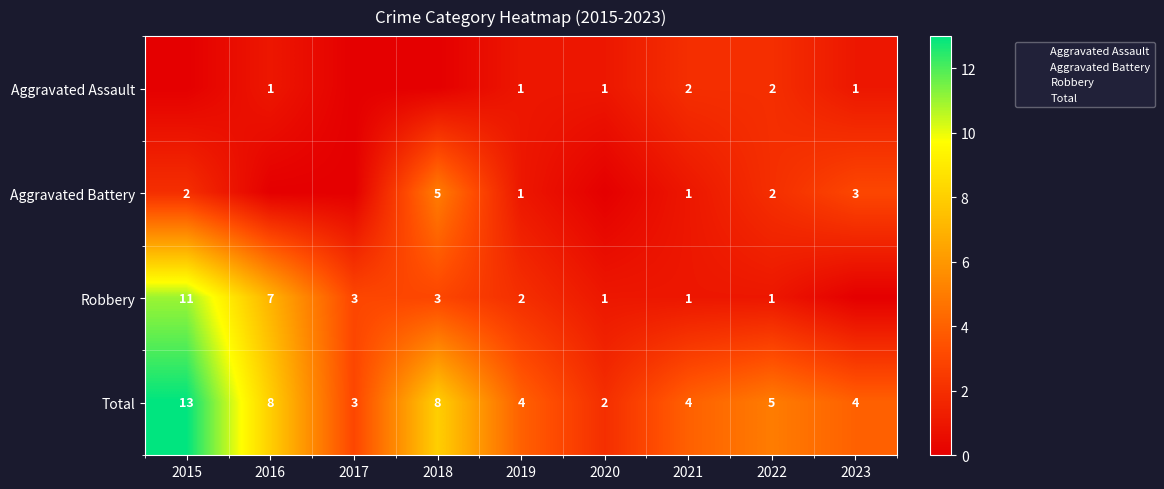

How many data points in Total are less than 4?

2